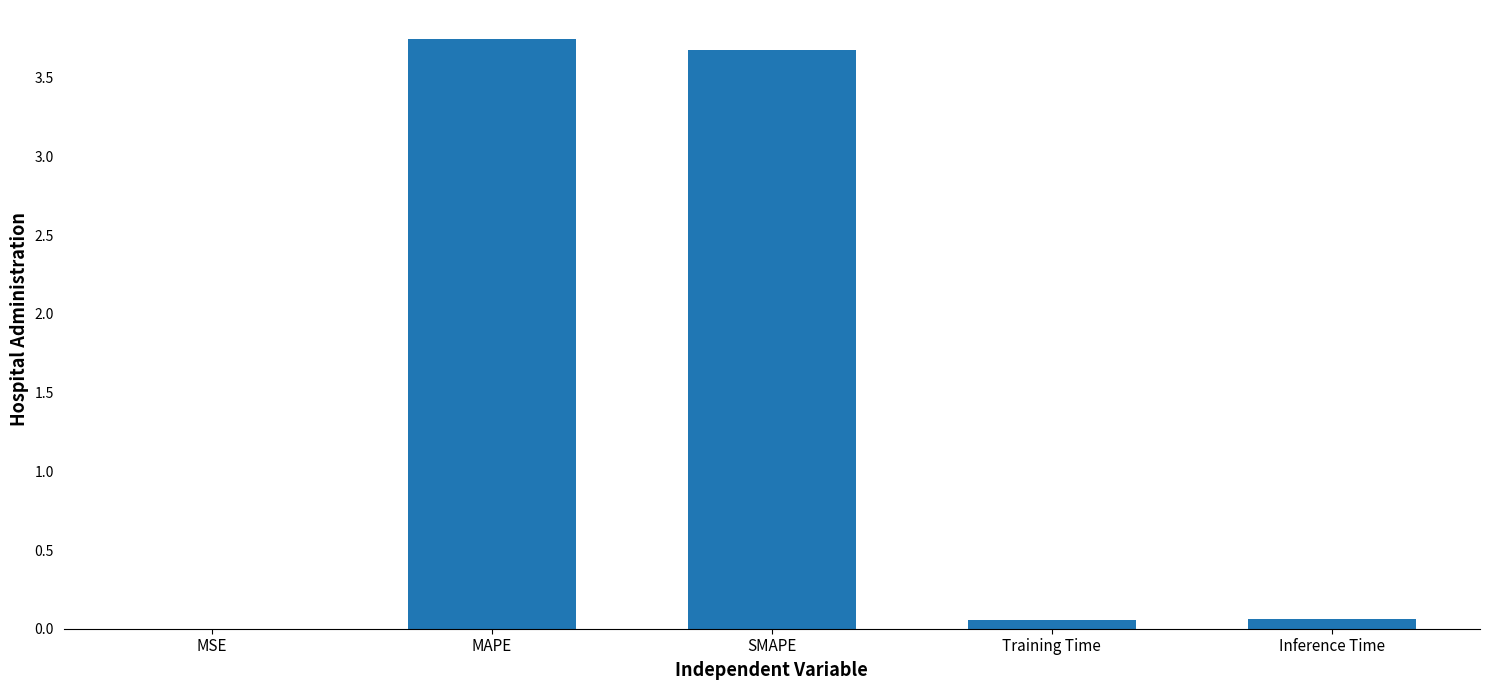

Is it true that the value at MSE is 0.0?

True